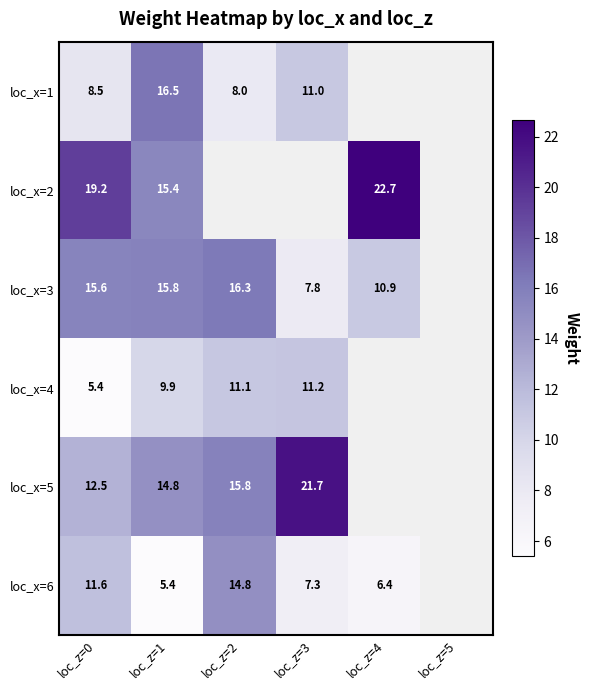

Which series has the widest spread of values?

loc_x=6